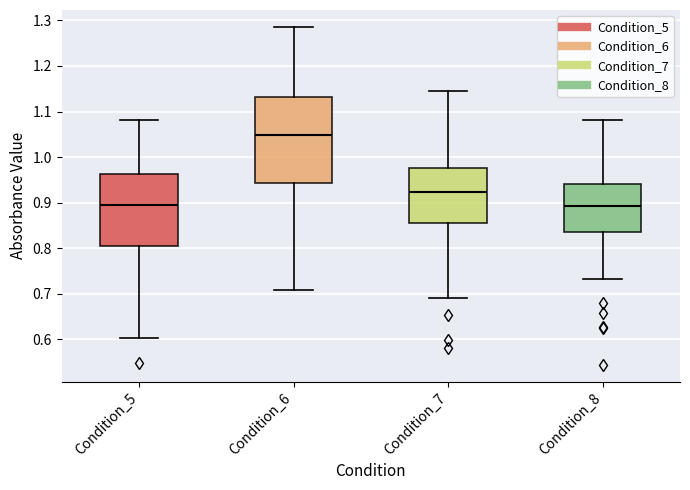

Where is the lower edge of the box for Condition_7 on the y-axis? The values are not printed on the chart, so give them approximately, as read against the axis.

0.86